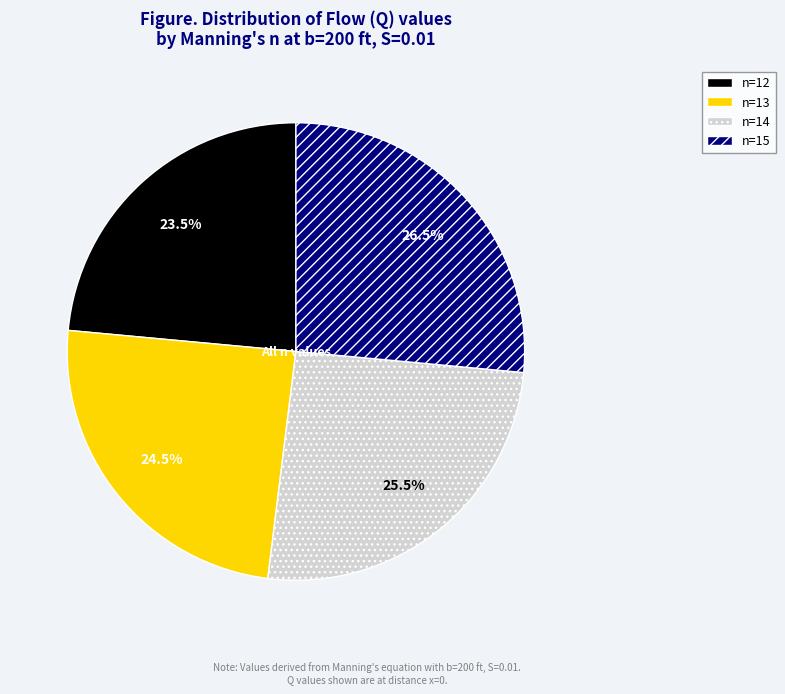

How many slices are in this pie chart?

4